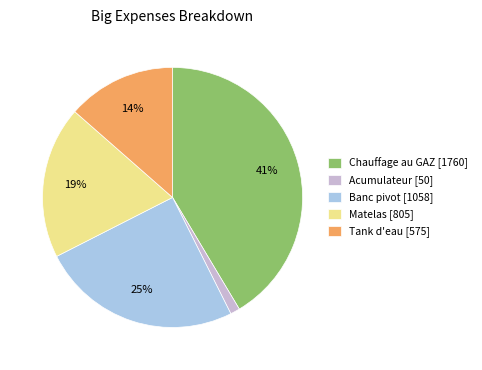

The Tank d'eau slice represents 14% of the pie. True or false?

True